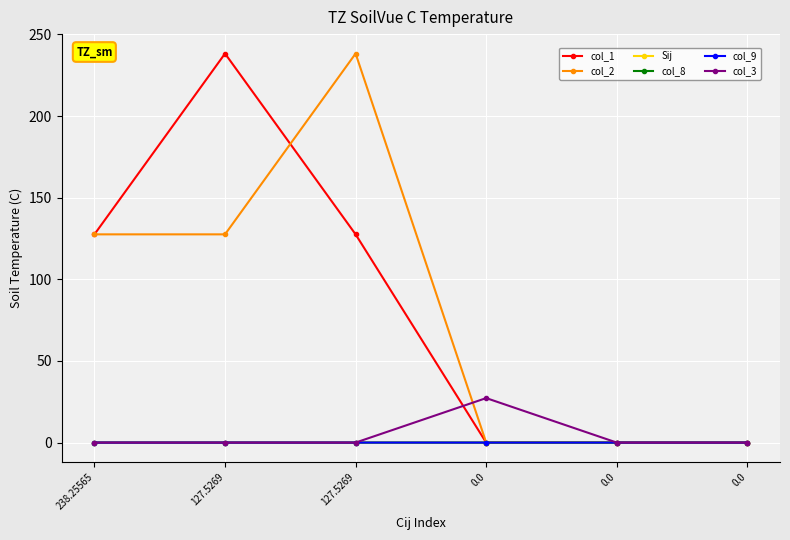

What are all the series names shown in the legend?

col_1, col_2, Sij, col_8, col_9, col_3